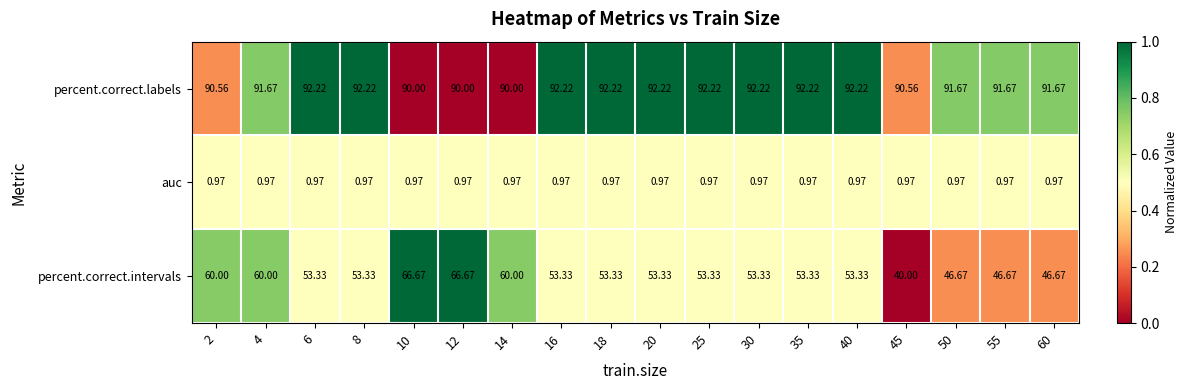

Which series has the largest total across all categories?

percent.correct.labels